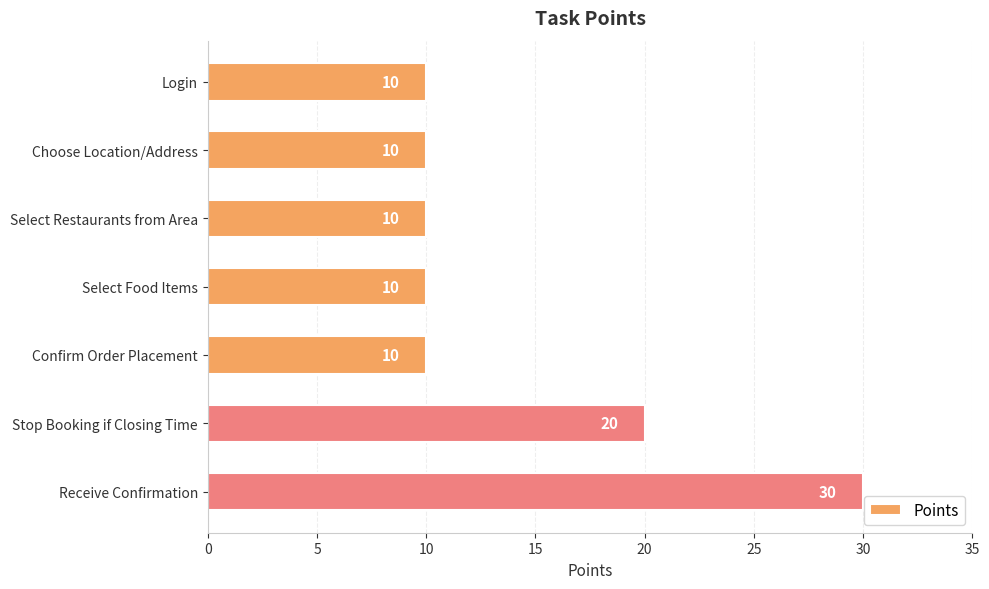

At which label is the value closest to 20?

Stop Booking if Closing Time